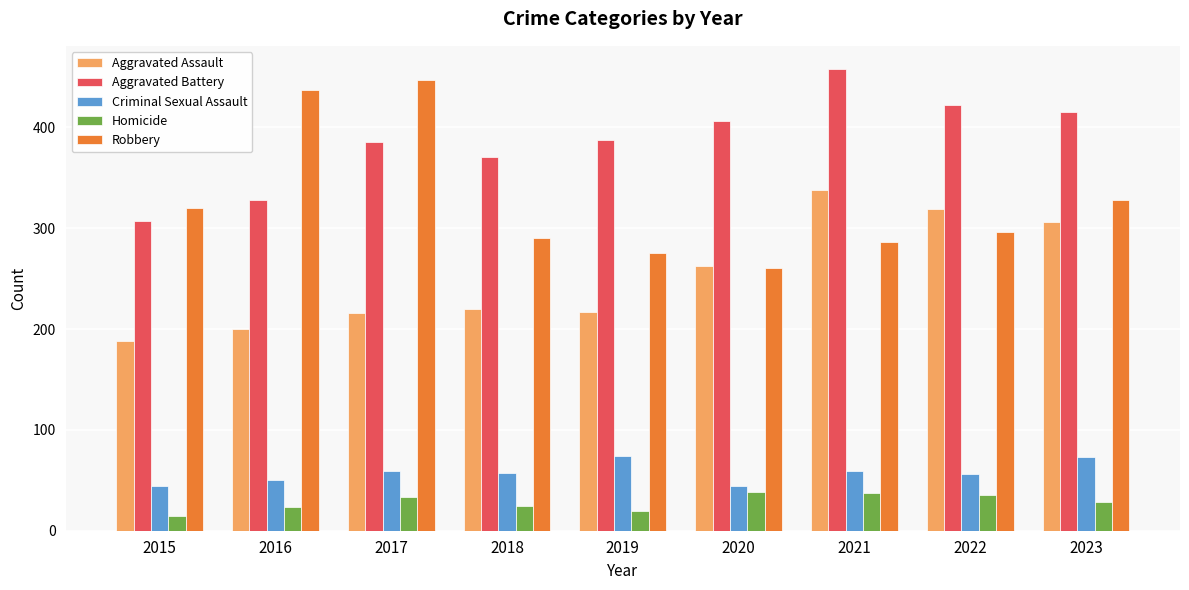

Rank the series at 2017 from lowest to highest value.

Homicide, Criminal Sexual Assault, Aggravated Assault, Aggravated Battery, Robbery